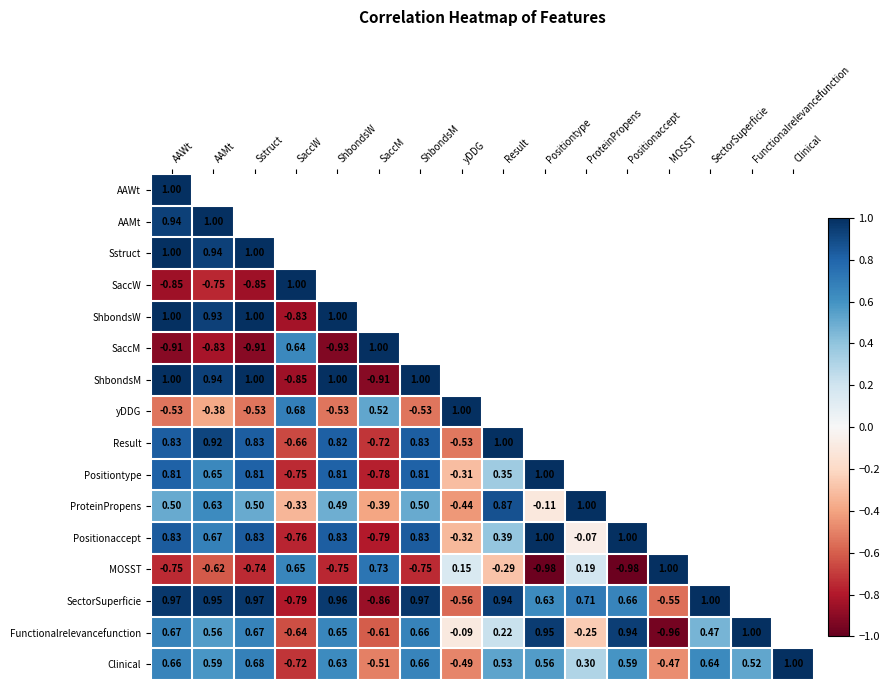

What is the sum of the ProteinPropens values at Result and ProteinPropens?

1.9